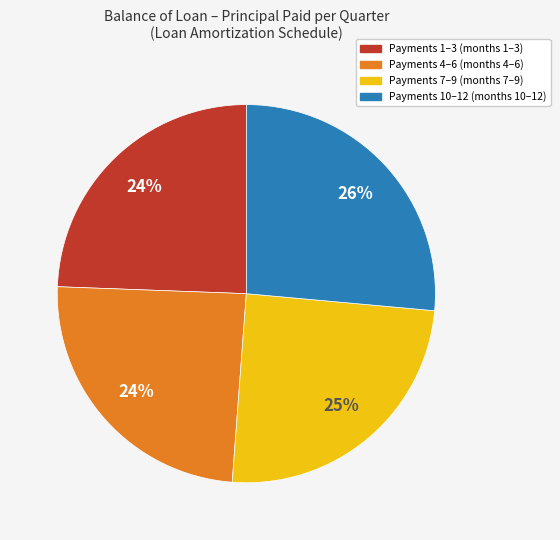

To the nearest percent, what is the average slice percentage?

25%